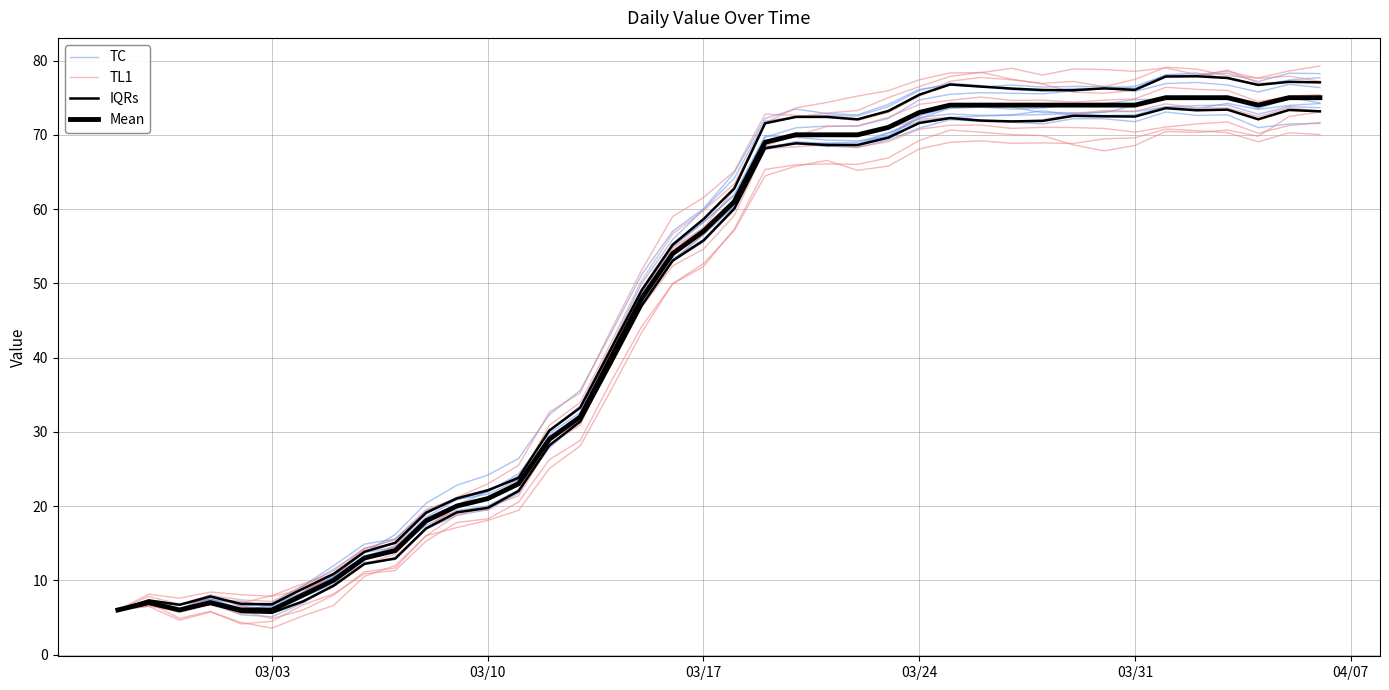

Is the value of TL1 at 24 greater than the value of TC at 20?

Yes